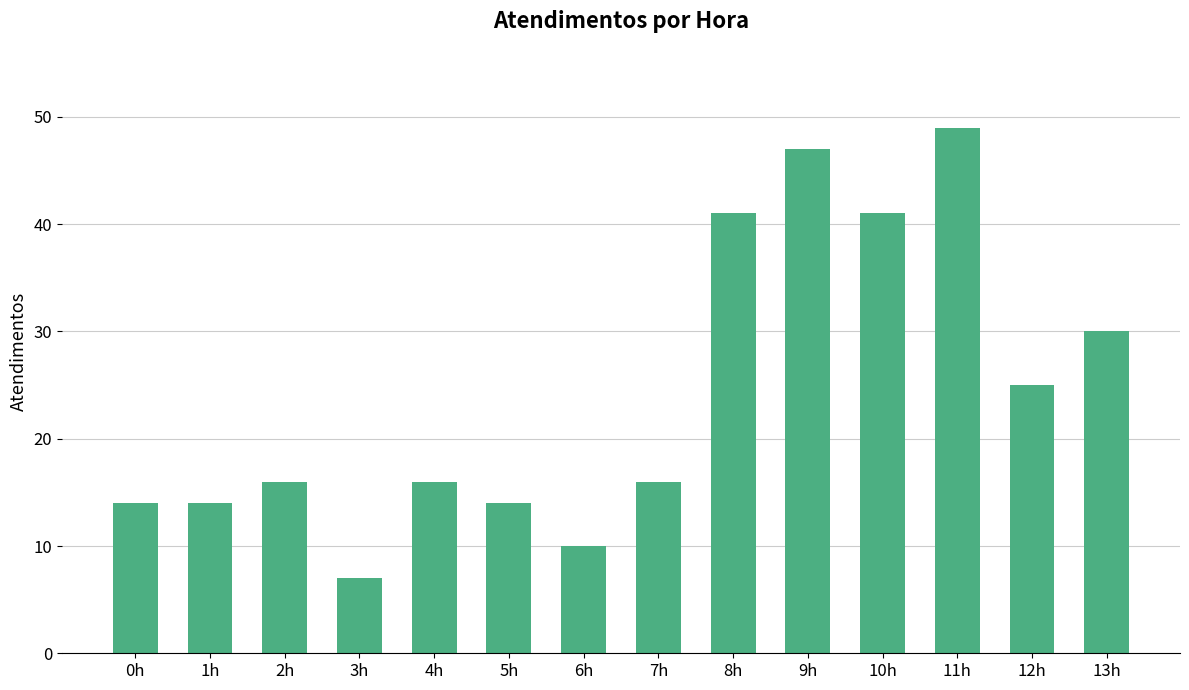

The value at 12h is 25. True or false?

True